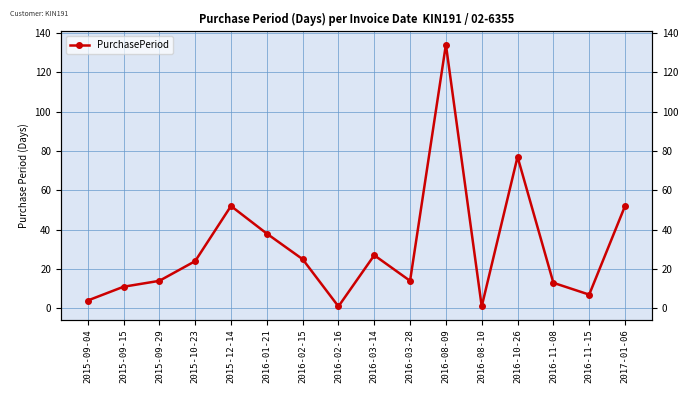

What is the smallest value displayed?

1